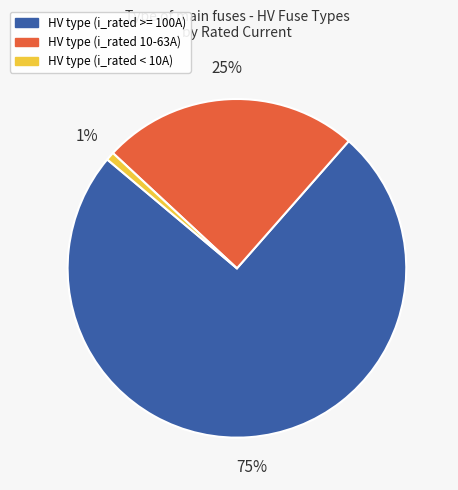

Count the number of slices in the pie.

3